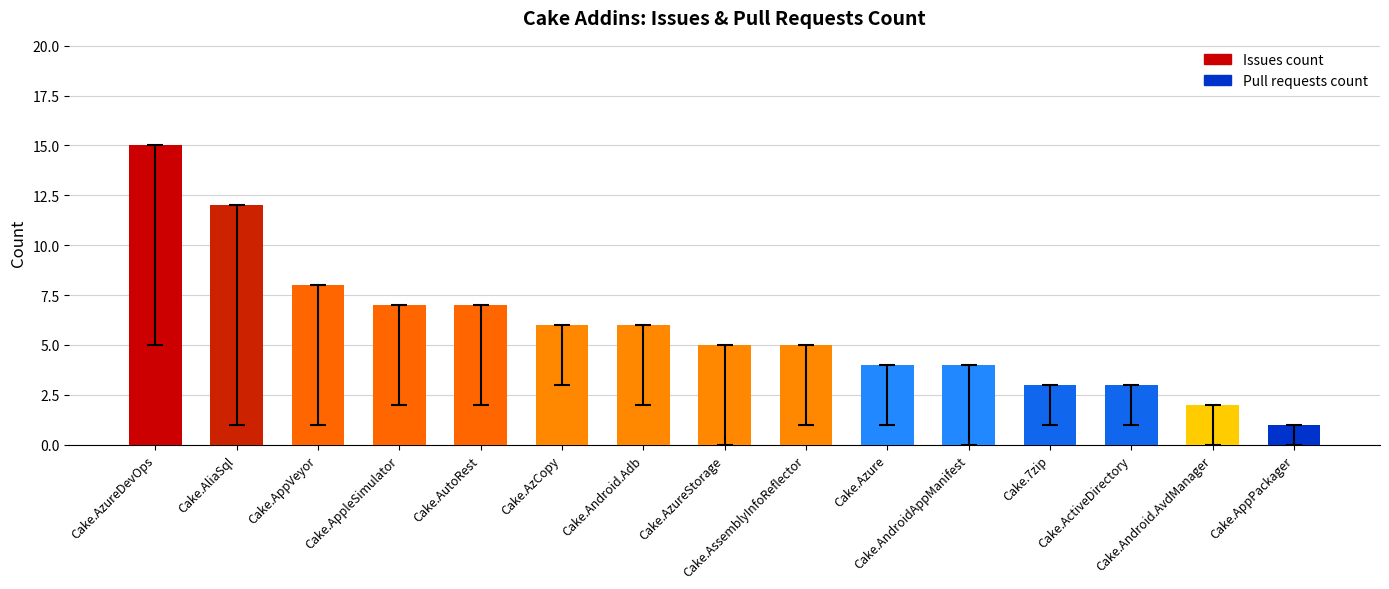

Are the bars horizontal?

No